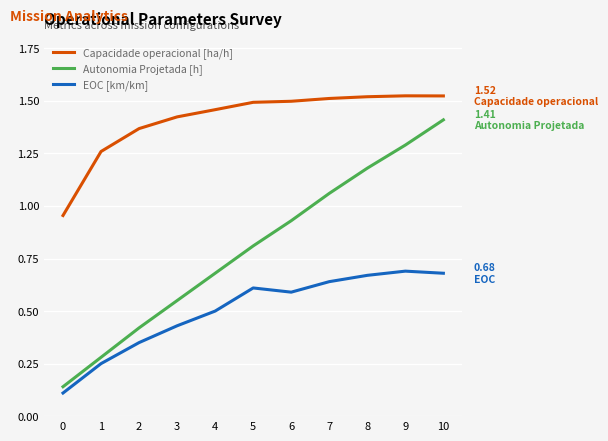

Rank the series by their average value, from lowest to highest.

EOC [km/km], Autonomia Projetada [h], Capacidade operacional [ha/h]